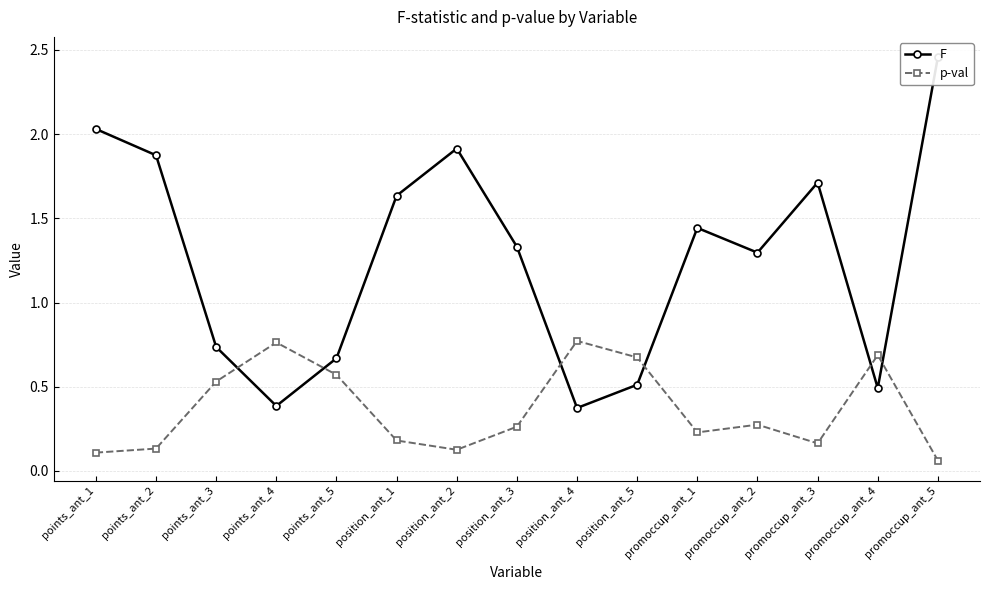

At how many categories does at least one series exceed 1?

9